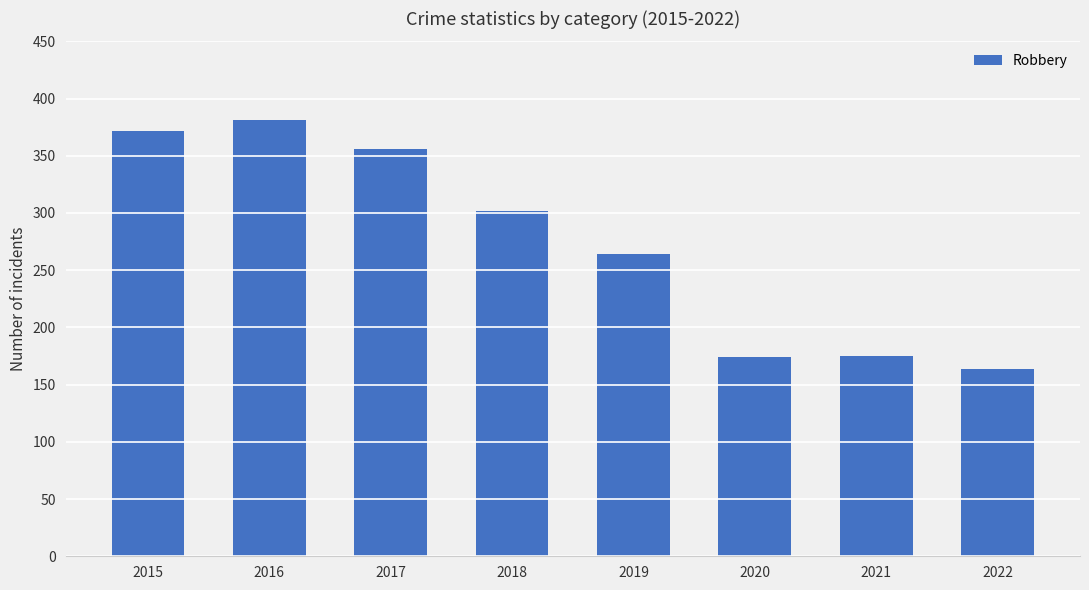

How many bars are there in total?

8